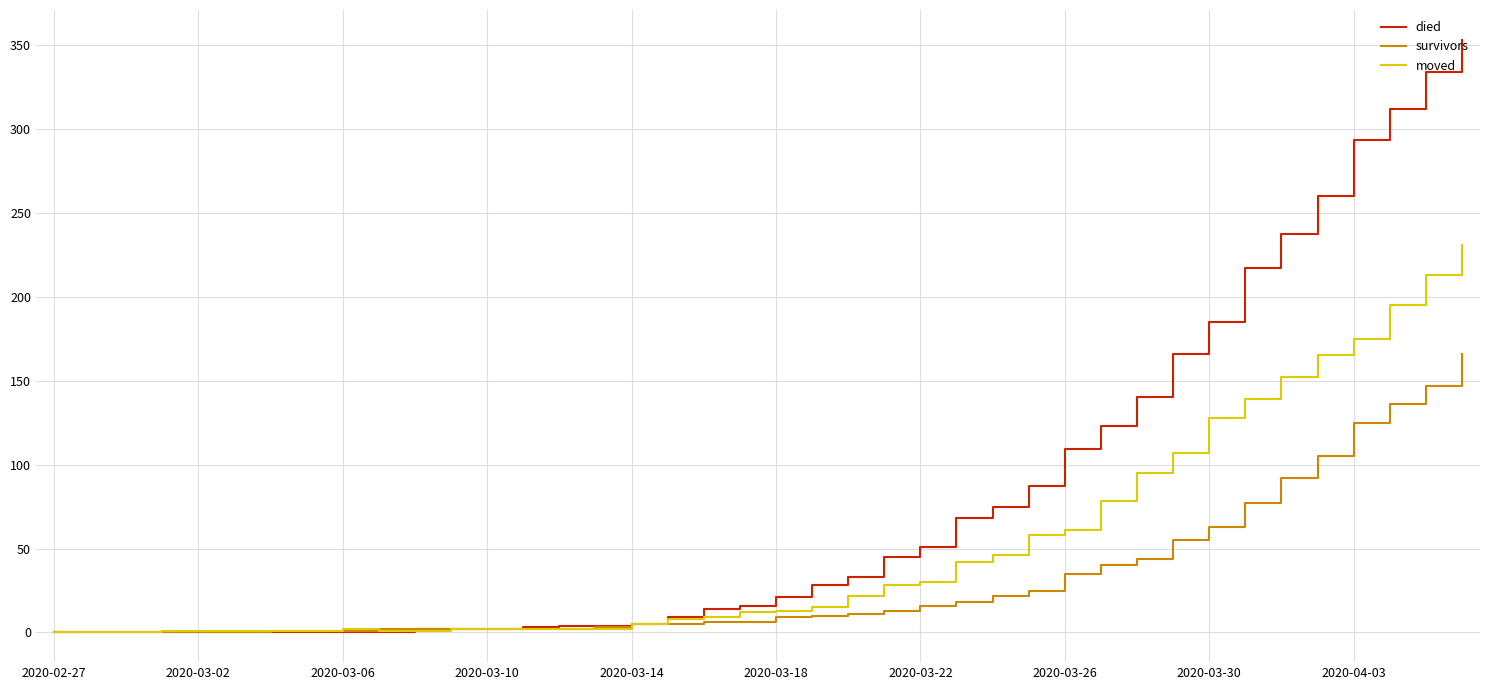

What are all the series names shown in the legend?

died, survivors, moved